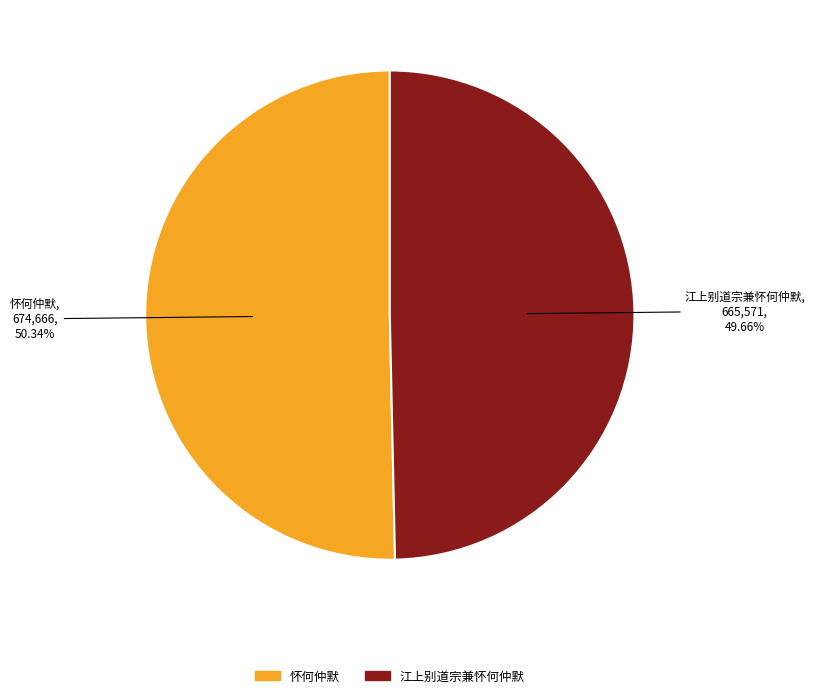

Rank the categories by value from lowest to highest.

江上别道宗兼怀何仲默, 怀何仲默